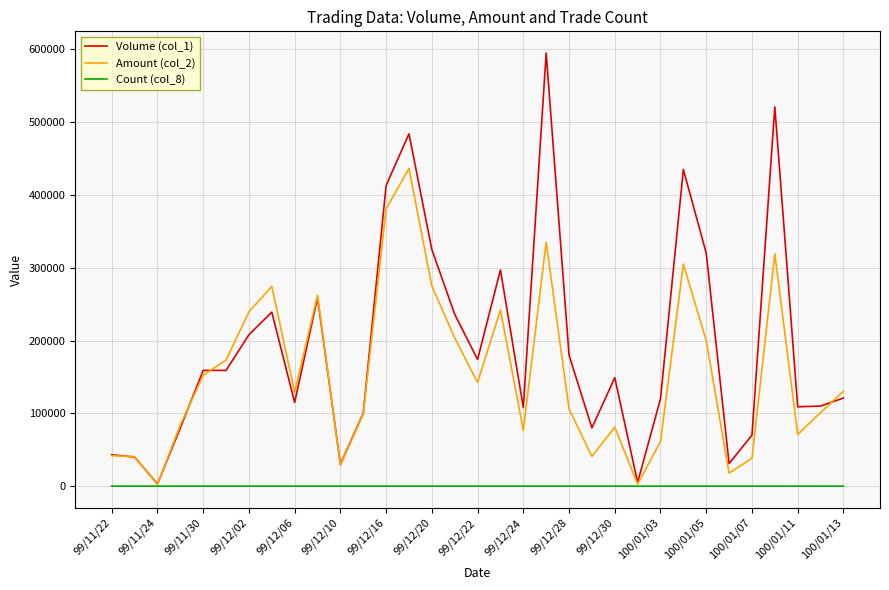

Which series has the widest spread of values?

Volume (col_1)